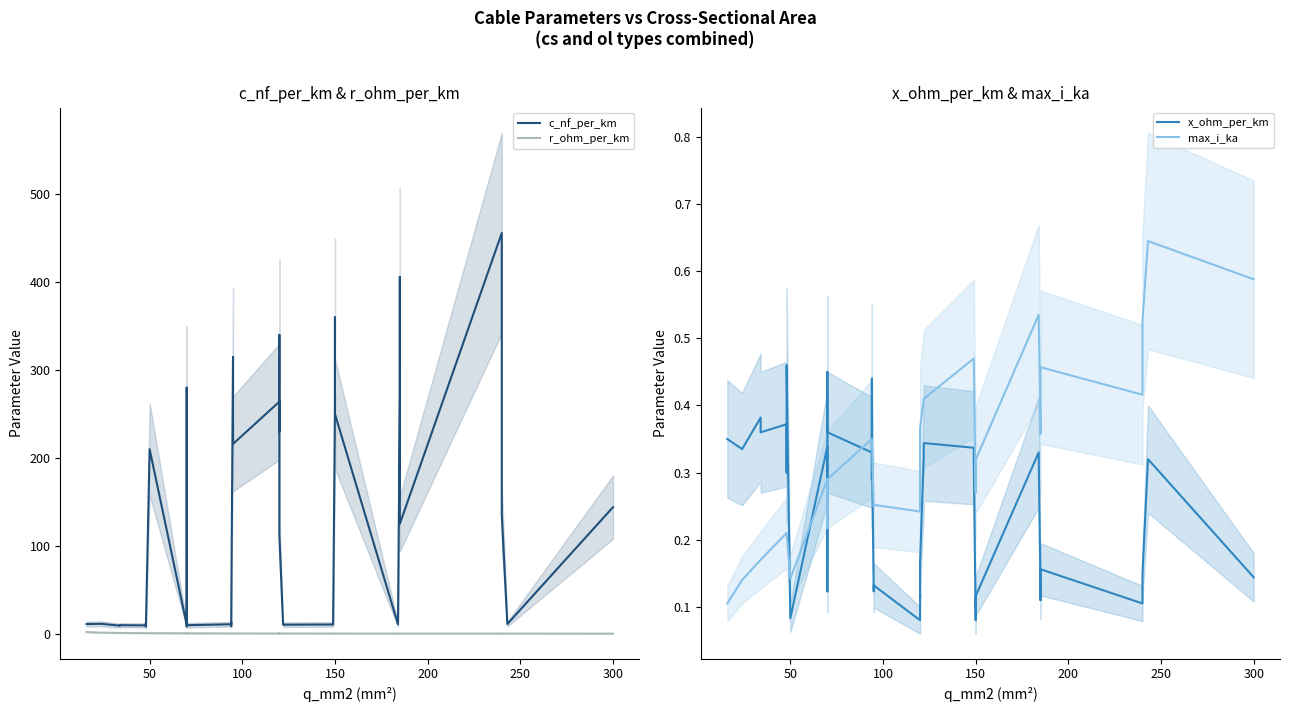

What is the sum of all c_nf_per_km values?

5087.9